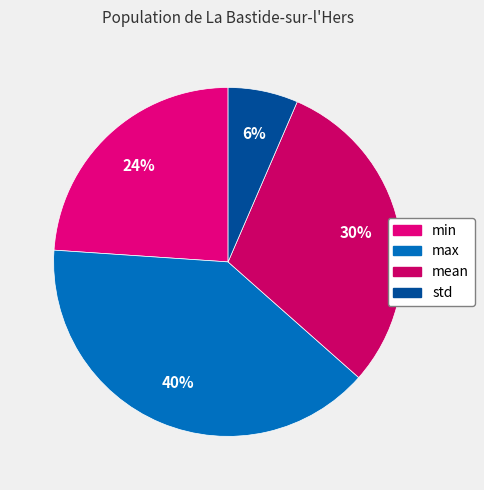

Combined, do mean and max account for over 50%?

Yes